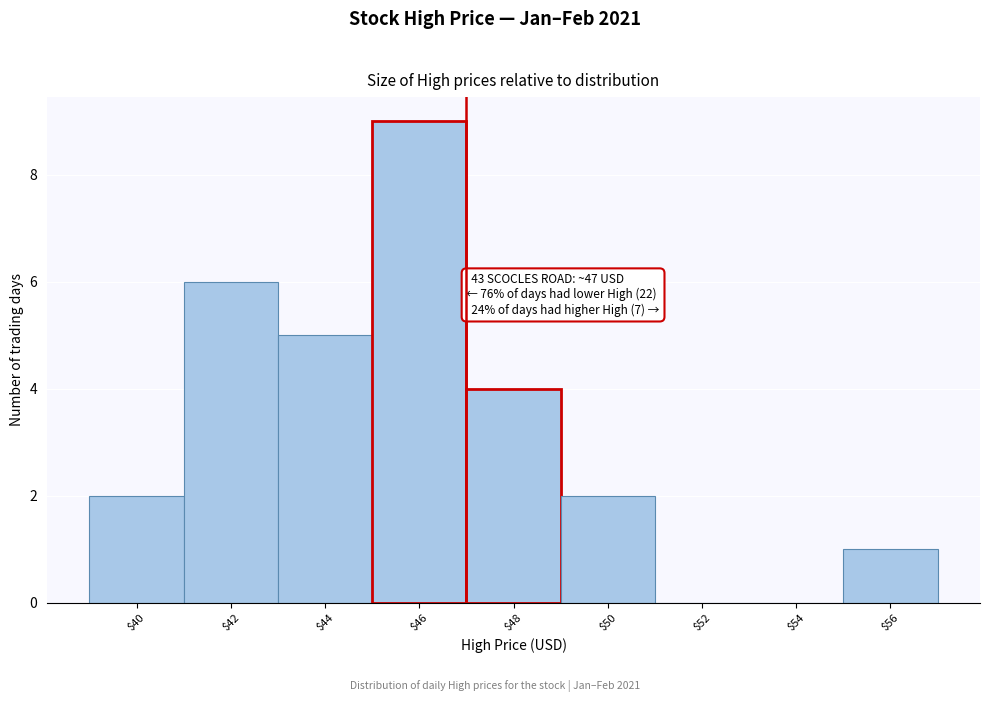

Which range on the x-axis has the tallest bar?

45 to 47